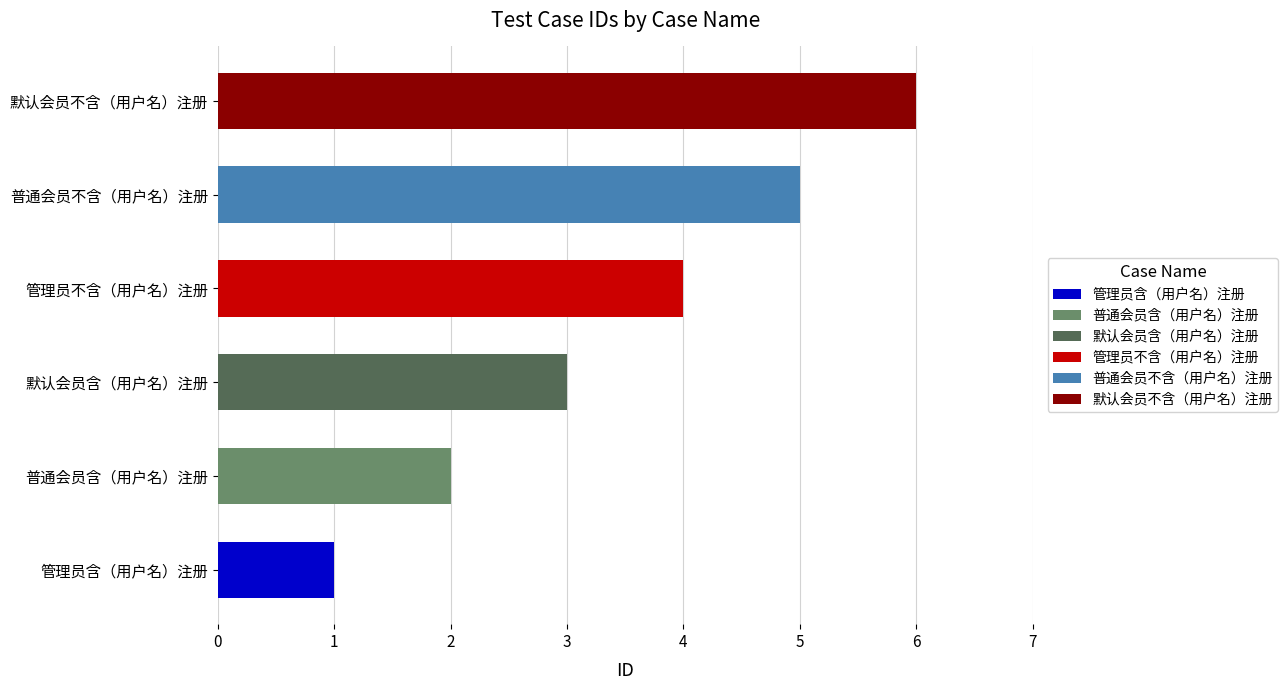

True or false: the data shows 2 at 普通会员含（用户名）注册.

True